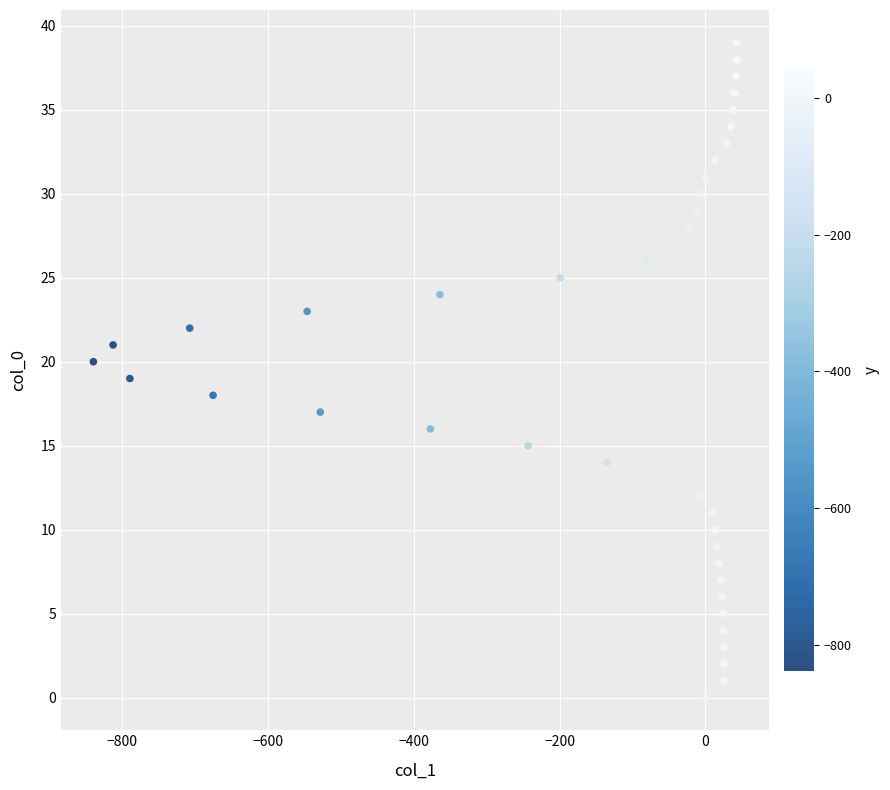

What is the range of X values (max minus min)?

882